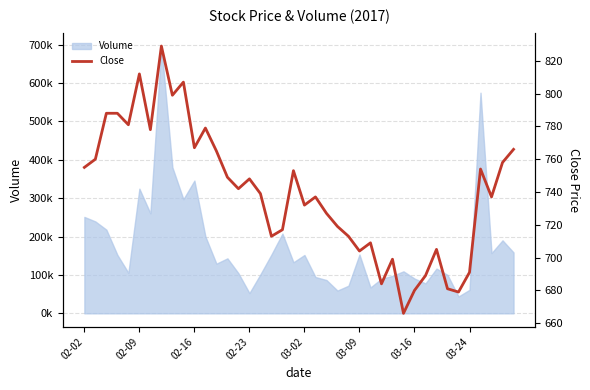

Which has a higher value, 03-24 or 20?

03-24